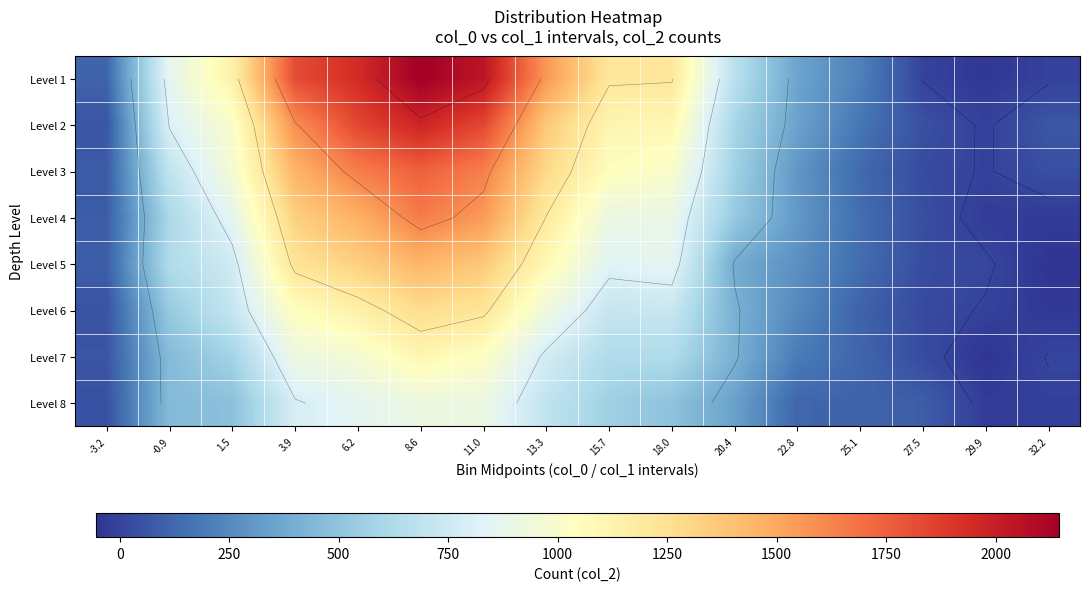

At how many categories does at least one series exceed 480?

10